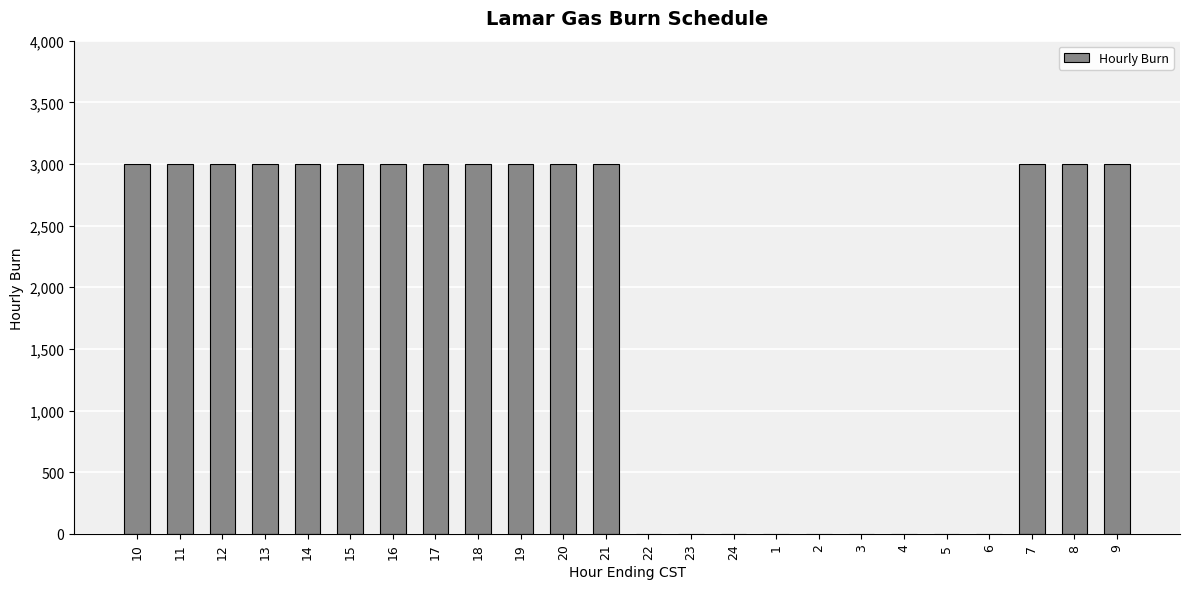

Are the bars grouped side by side (vs. stacked)?

No